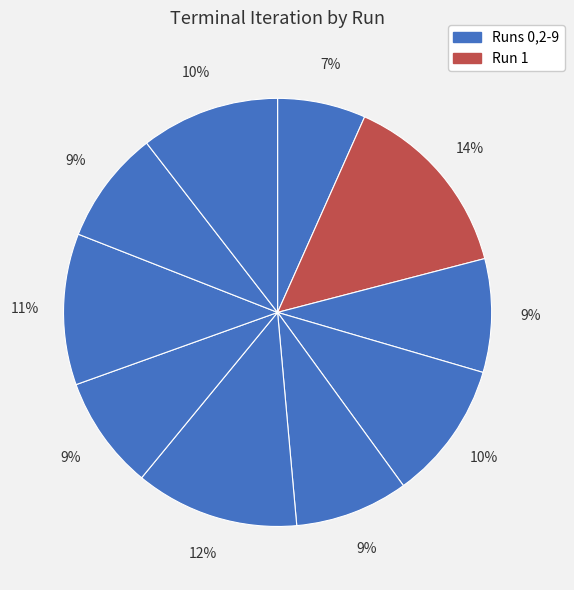

How many segments does this pie chart have?

10